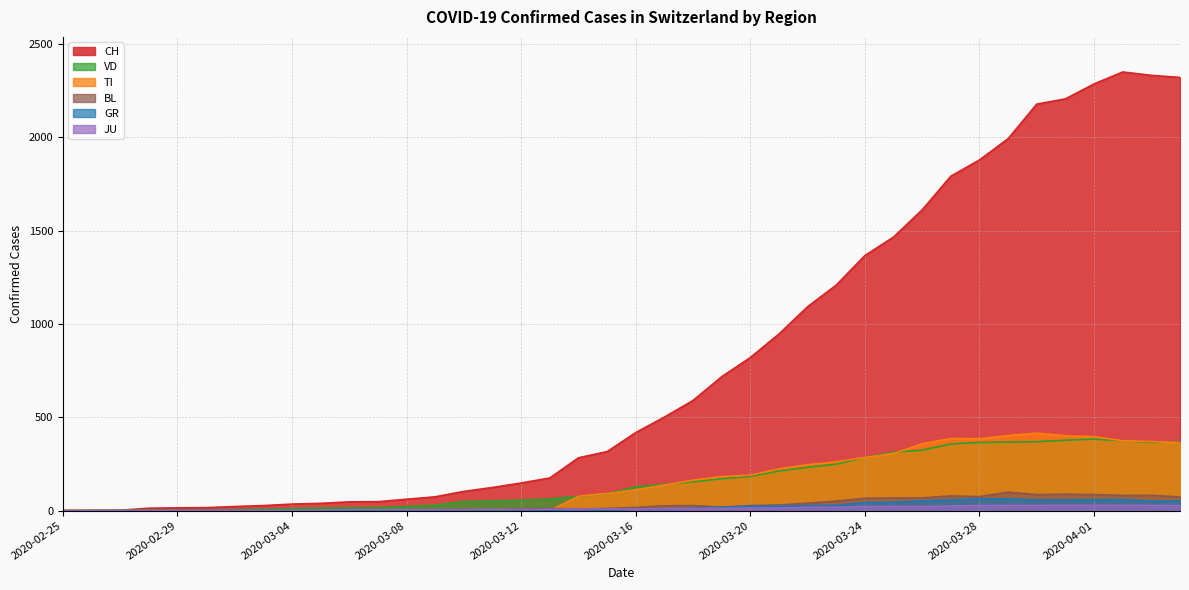

Is the value of BL at 2020-02-29 greater than the value of JU at 2020-03-18?

No